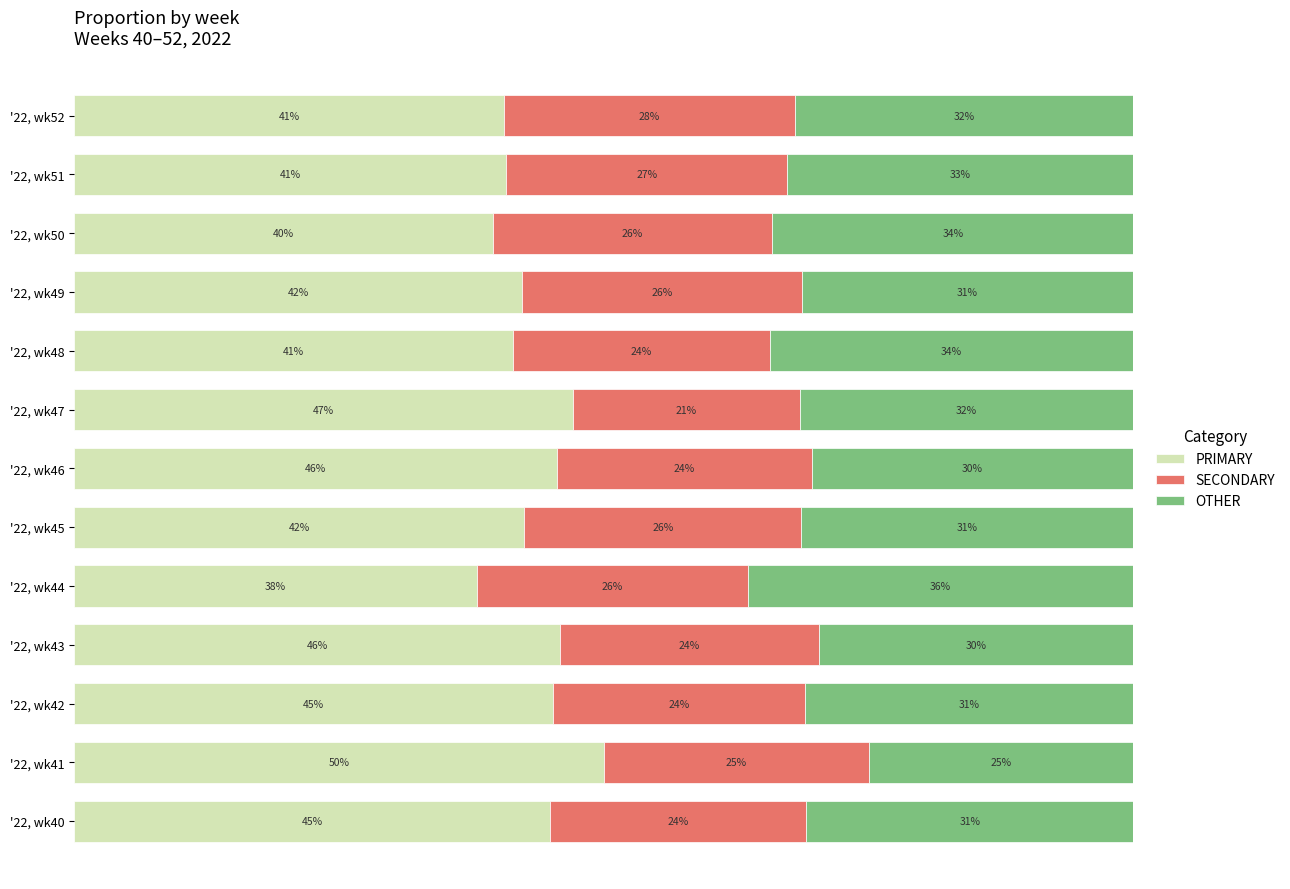

Which category has the lowest value in the PRIMARY series?

'22, wk44